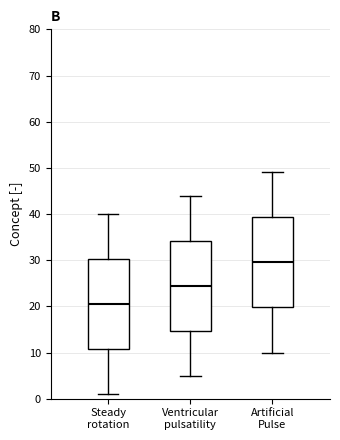

Where does the median line of the box for Ventricular pulsatility sit on the y-axis? The values are not printed on the chart, so give them approximately, as read against the axis.

25